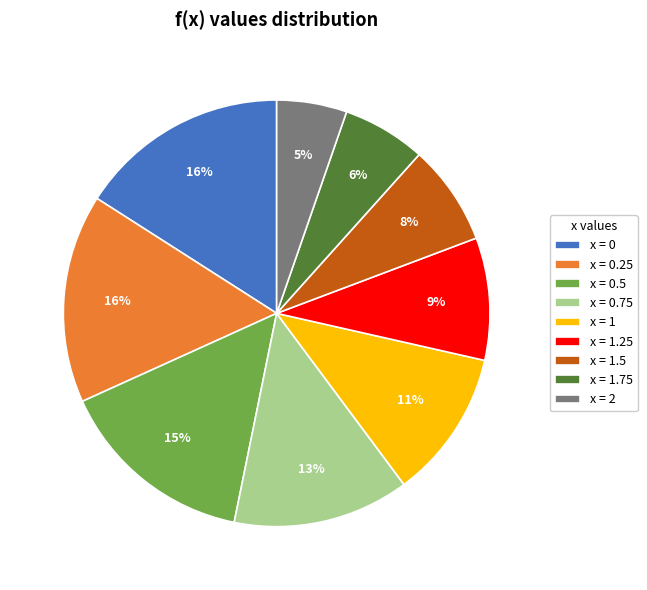

Does any single category account for the majority?

No